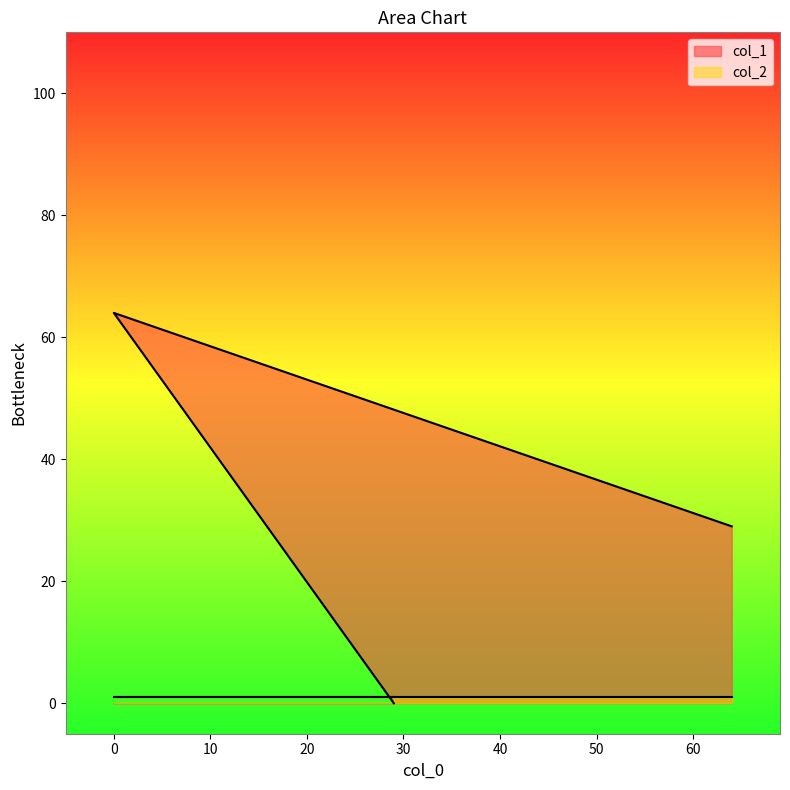

What is the change in value from 29 to 64?

+29